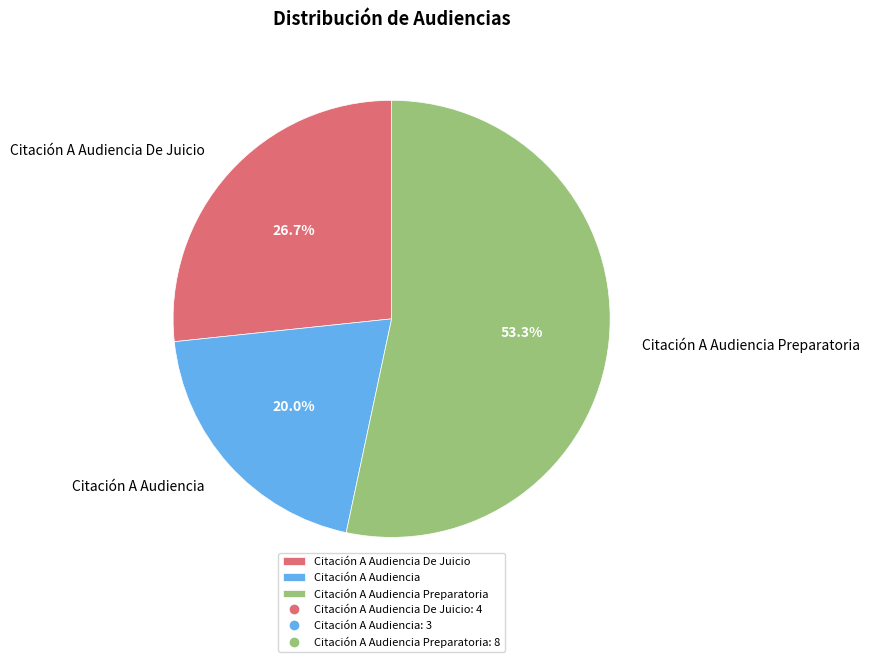

What is the ratio of the value at Citación A Audiencia to the value at Citación A Audiencia Preparatoria?

0.4